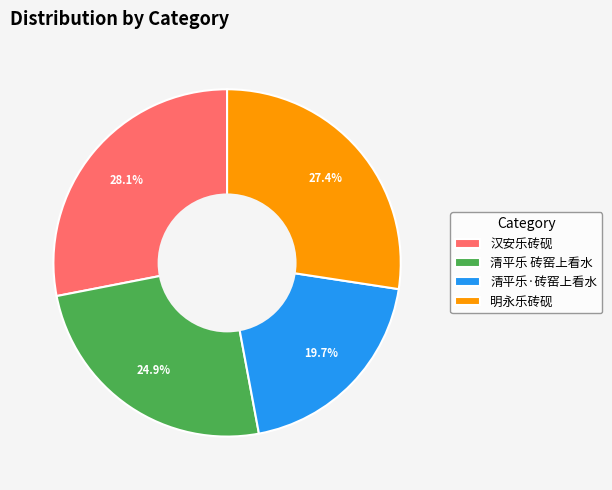

What portion of the pie excludes 清平乐 砖窑上看水?

75.1%